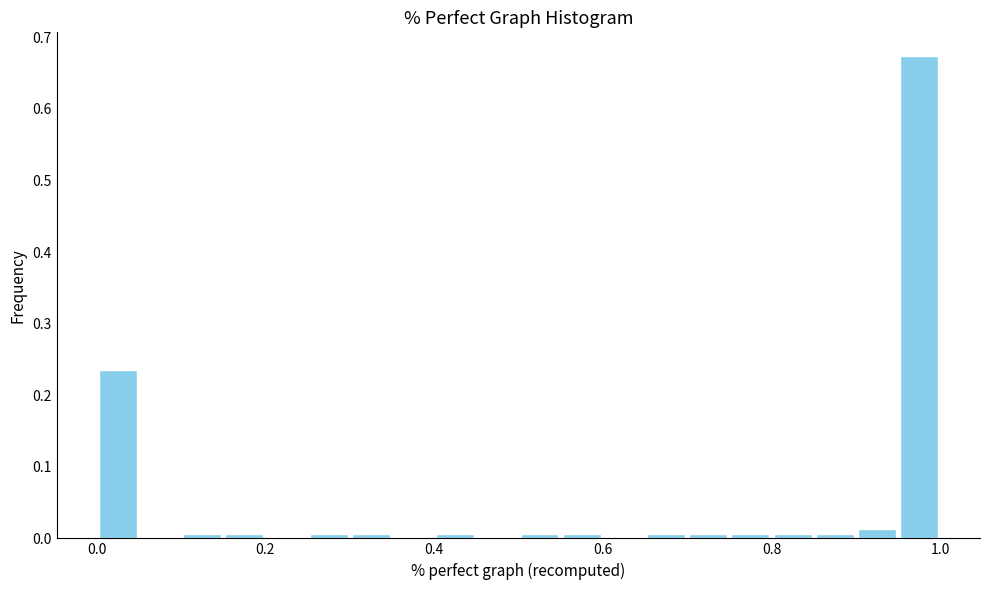

Read against the x-axis, roughly where is the centre of the tallest bar?

0.98